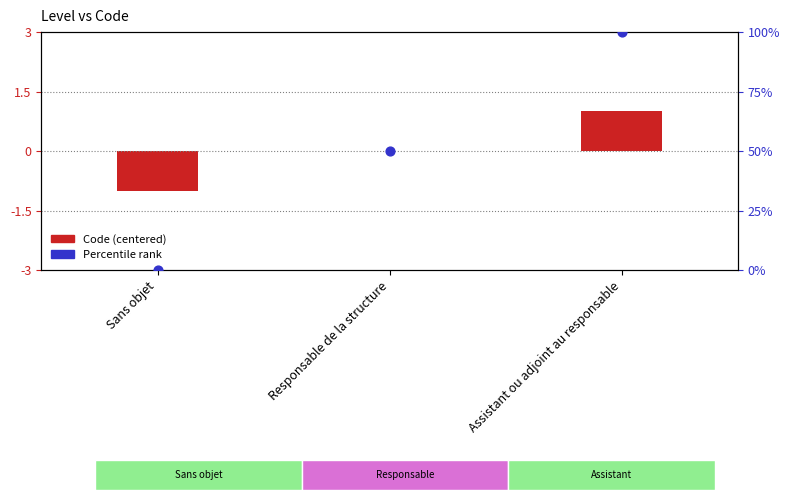

Is the value of Code (centered) at Assistant ou adjoint au responsable greater than the value of Percentile rank at Responsable de la structure?

No